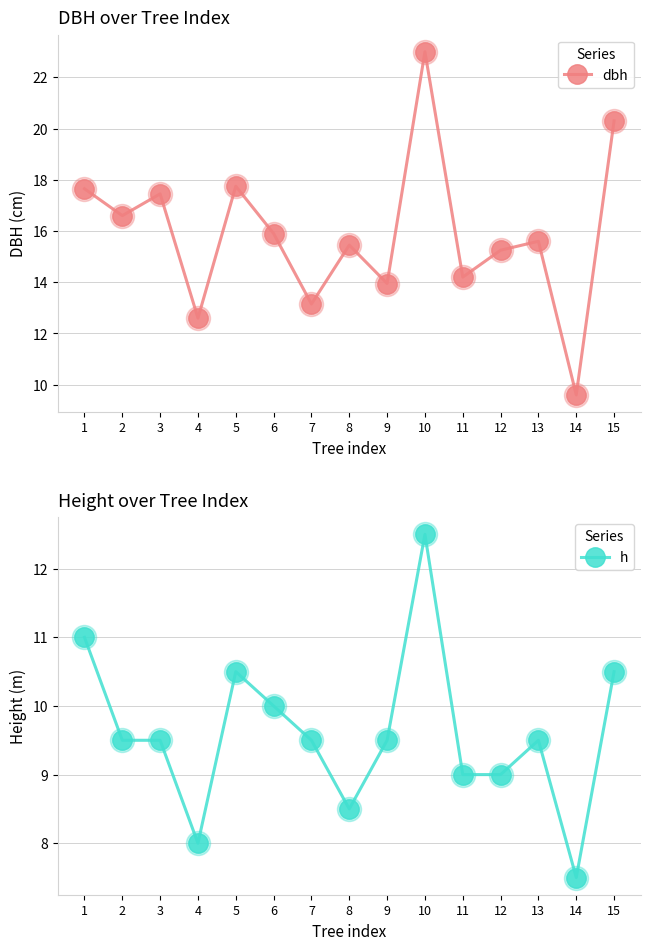

At how many categories does at least one series exceed 13?

13